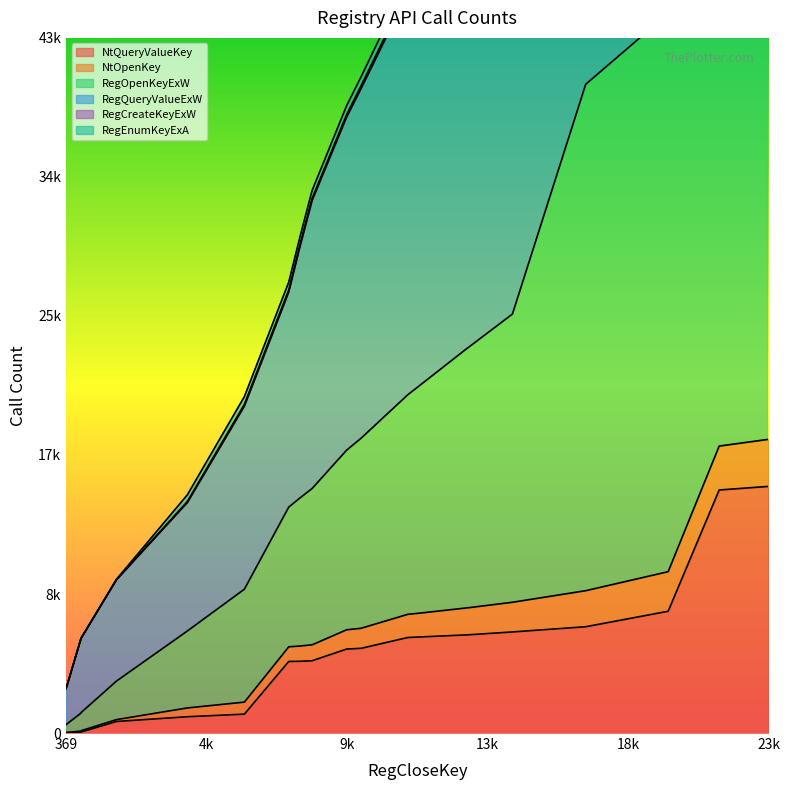

True or false: RegOpenKeyExW and RegCreateKeyExW intersect in this chart.

False